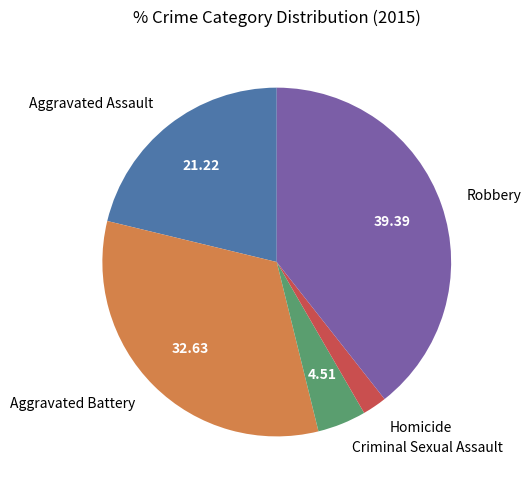

Does Aggravated Assault represent more than half of the total?

No